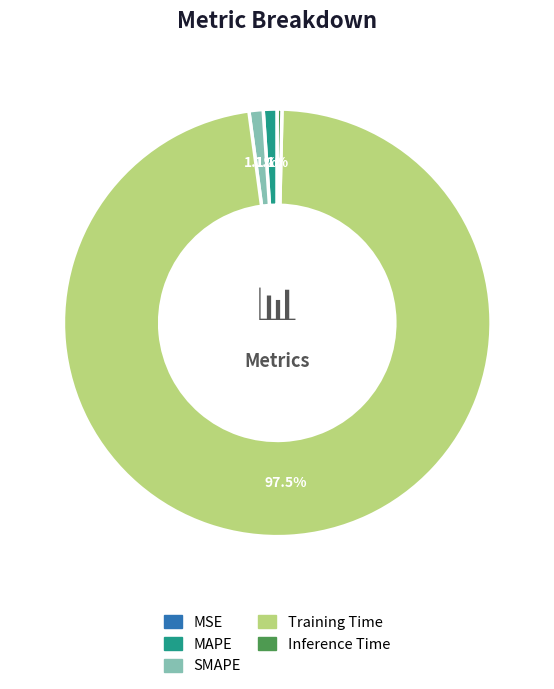

To the nearest percent, what portion does SMAPE represent?

1%